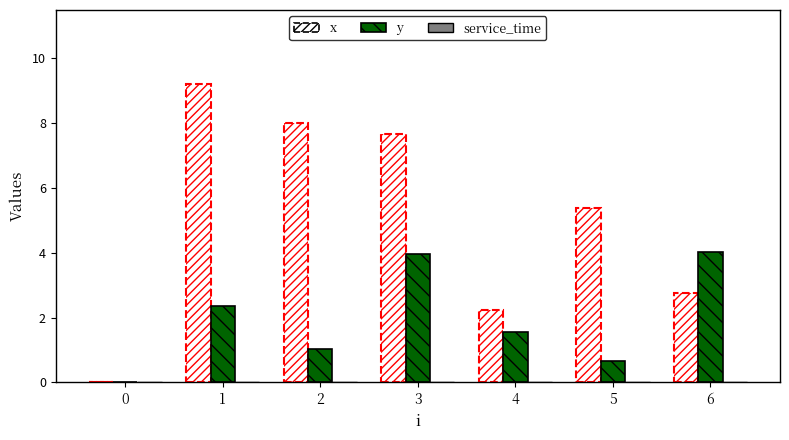

Which series has the largest total across all categories?

x